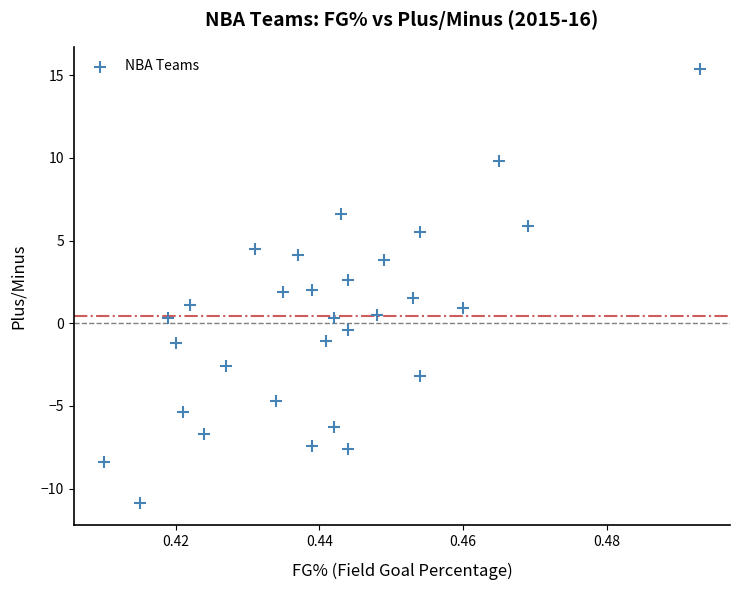

What is the range of Y values (max minus min)?

26.3